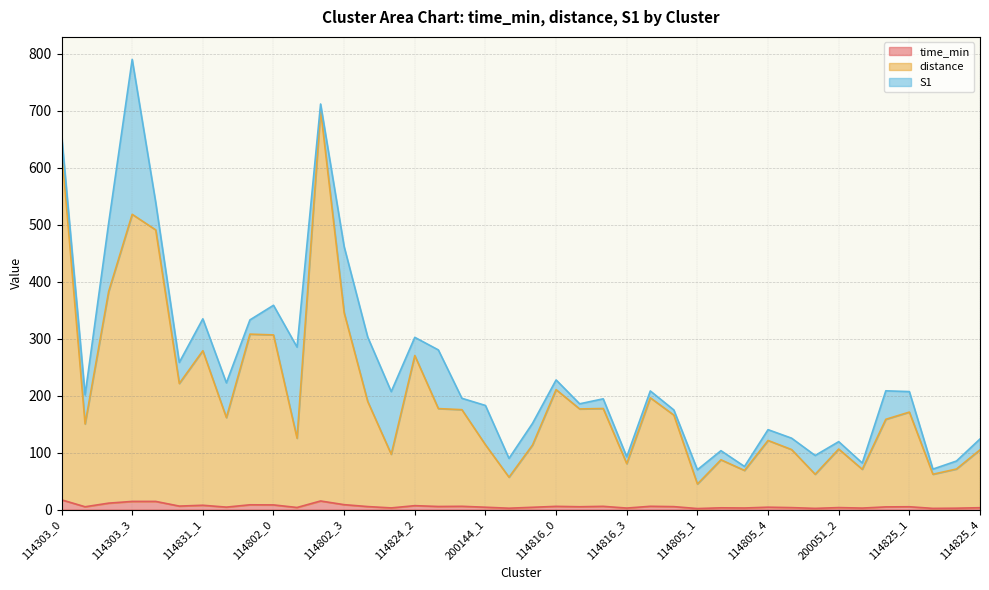

Which has a higher value, 200144_2 or 114824_3?

114824_3